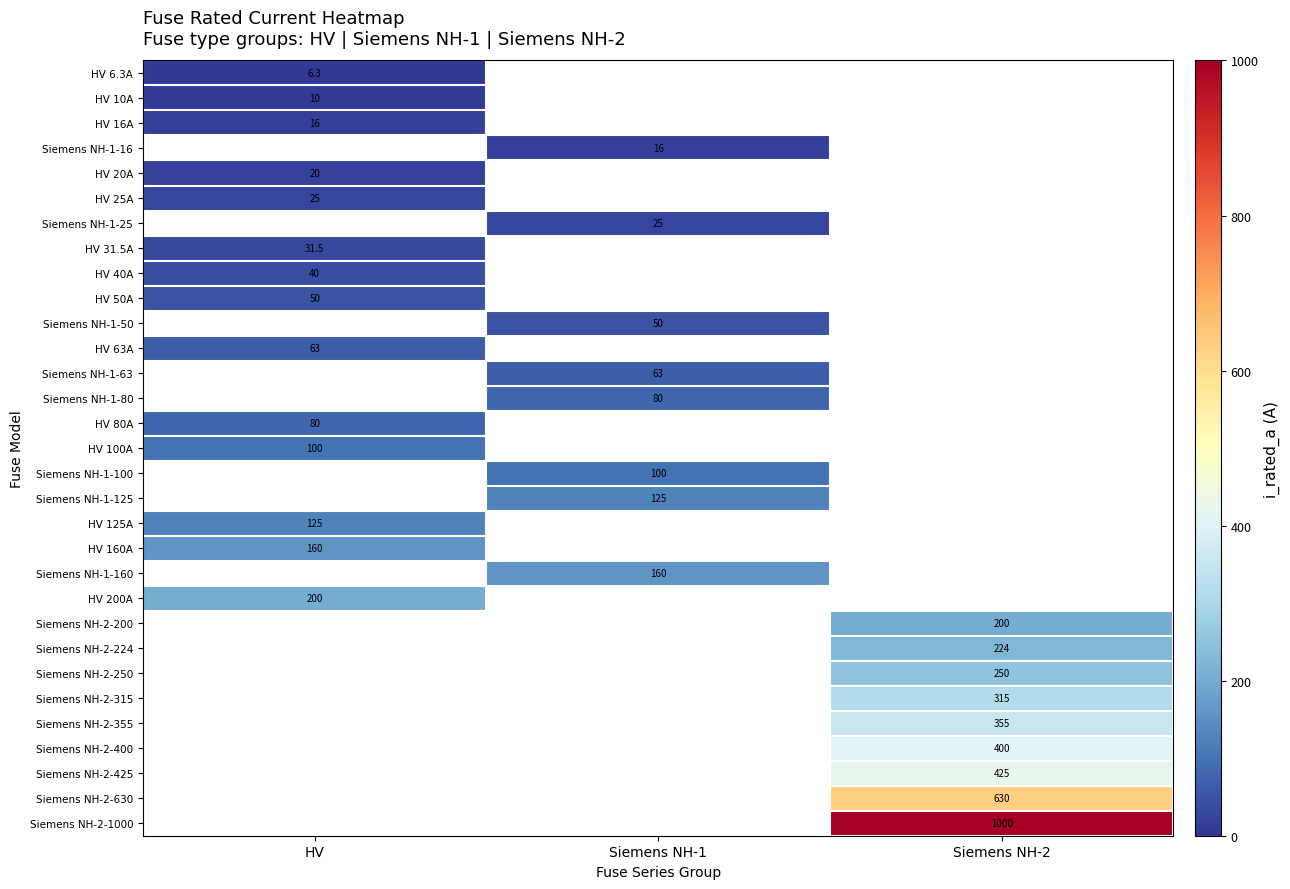

How many categories are shown in the chart?

3